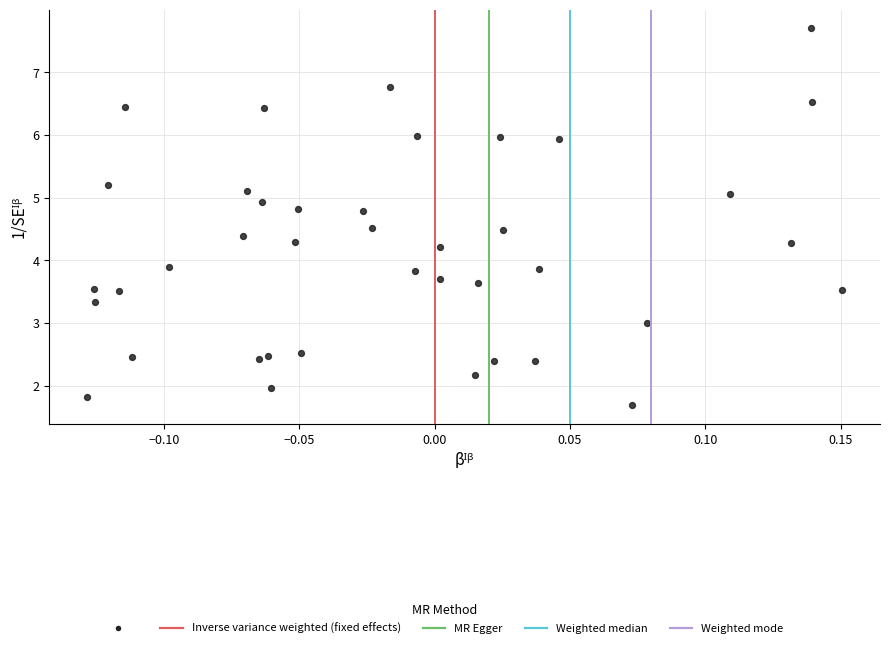

What is the range of X values (max minus min)?

0.3